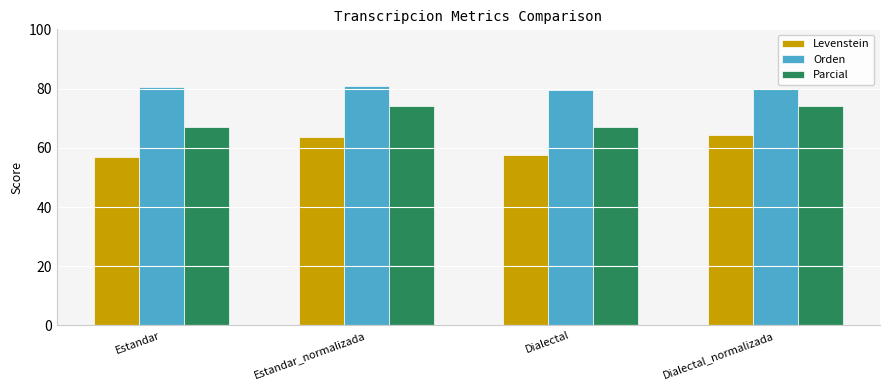

What is the highest value of the Levenstein series?

64.4